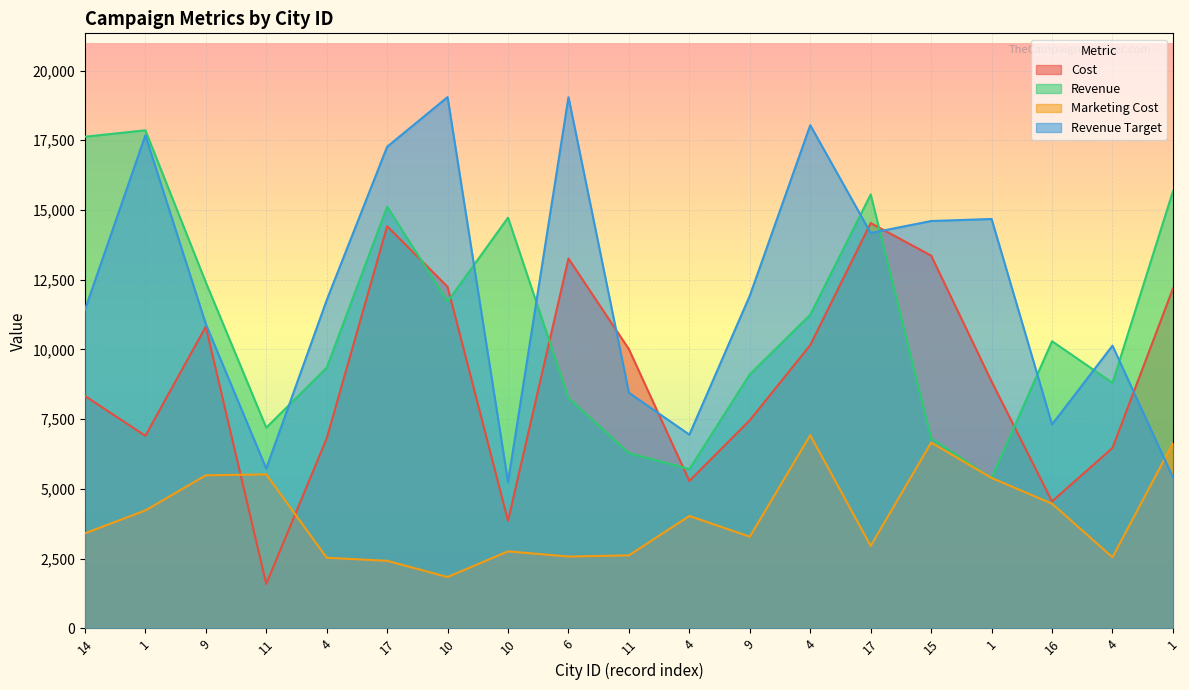

Reading left to right, extract all data points from this chart.

Cost: 8336	6904	10821	1594	6811	14418	12246	3858	13262	10009	5288	7464	10158	14532	13366	8853	4555	6471	12185
Revenue: 17627	17859	12409	7197	9348	15119	11719	14726	8264	6285	5712	9112	11245	15557	6815	5391	10296	8804	15670
Marketing Cost: 3409	4230	5489	5523	2533	2424	1842	2763	2577	2619	4031	3289	6929	2958	6664	5394	4471	2552	6641
Revenue Target: 11422	17681	10914	5731	11769	17269	19049	5249	19049	8448	6947	11930	18041	14176	14606	14679	7313	10137	5412